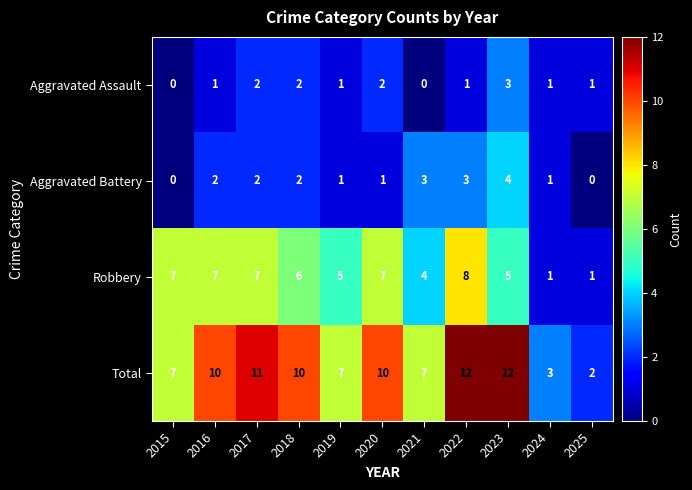

What is the greatest value displayed?

12